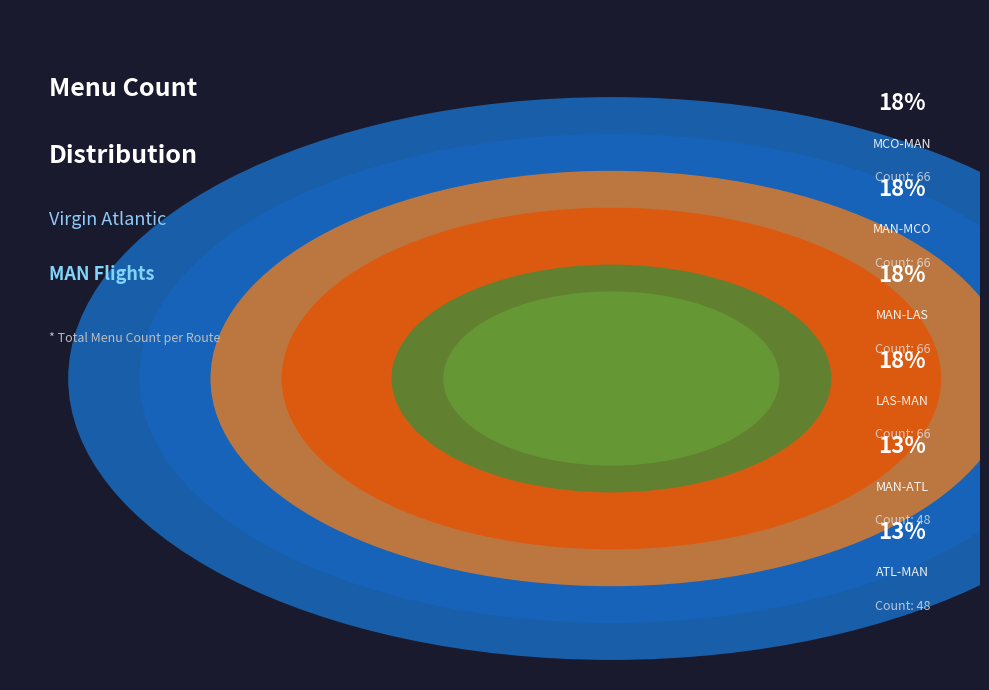

Count the number of slices in the pie.

6